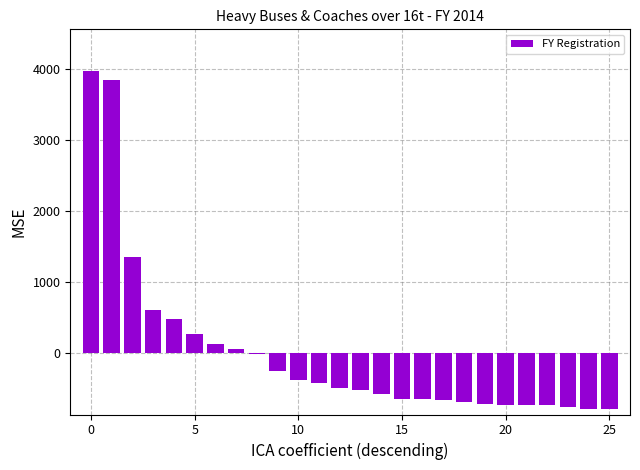

What is the greatest value displayed?

3958.1